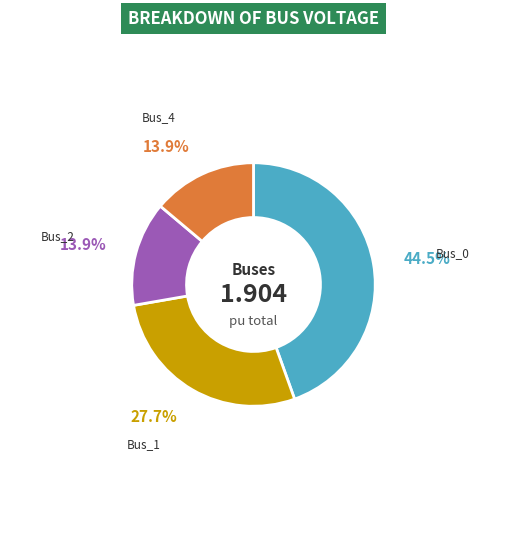

Is there a majority slice in this chart?

No